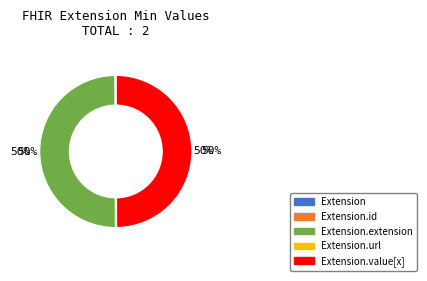

To the nearest percent, what is the difference between the largest and smallest slice percentages?

50%